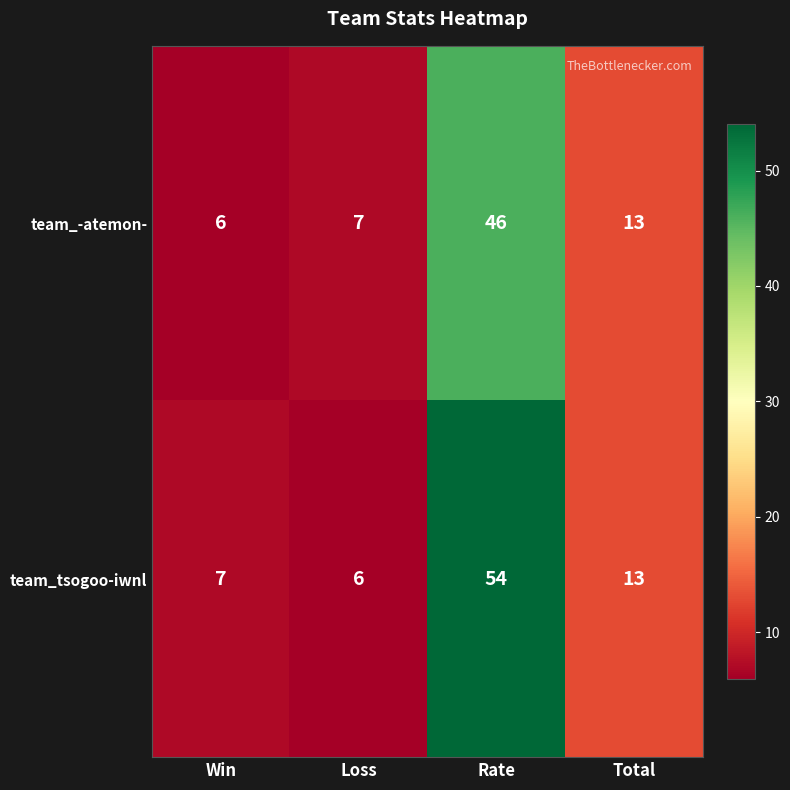

The value of team_-atemon- at Loss is 9. True or false?

False